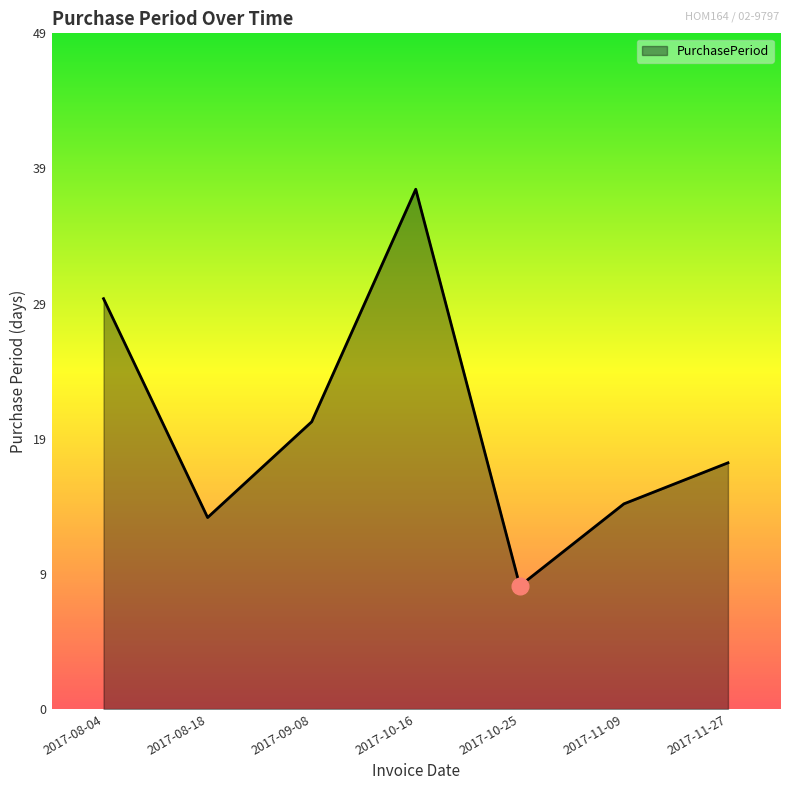

Reading right to left, what are all the values shown in this chart?

2017-11-27=18	2017-11-09=15	2017-10-25=9	2017-10-16=38	2017-09-08=21	2017-08-18=14	2017-08-04=30